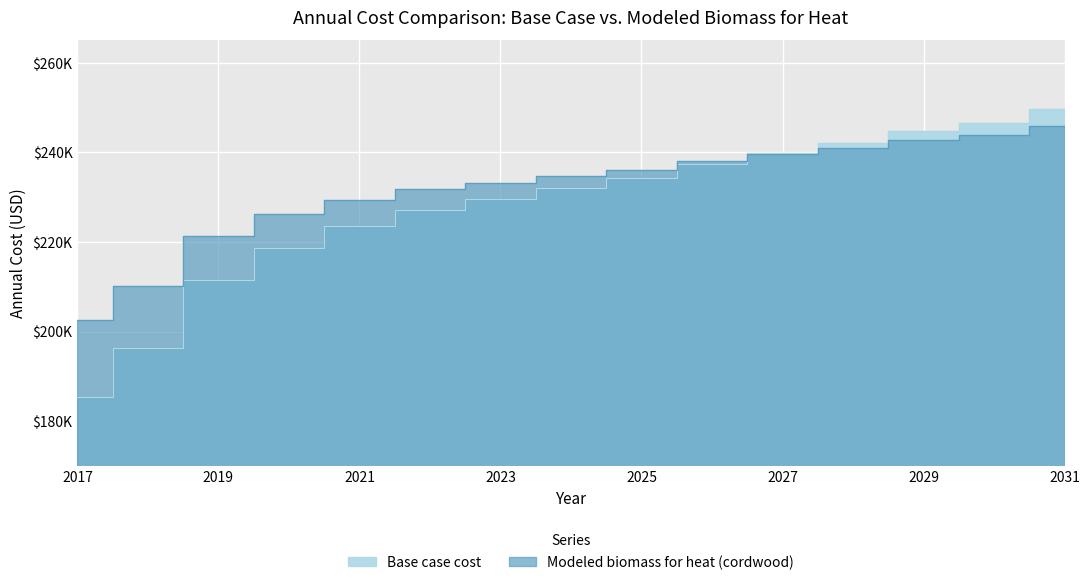

Rank the categories by Base case cost value from lowest to highest.

2017, 2018, 2019, 2020, 2021, 2022, 2023, 2024, 2025, 2026, 2027, 2028, 2029, 2030, 2031